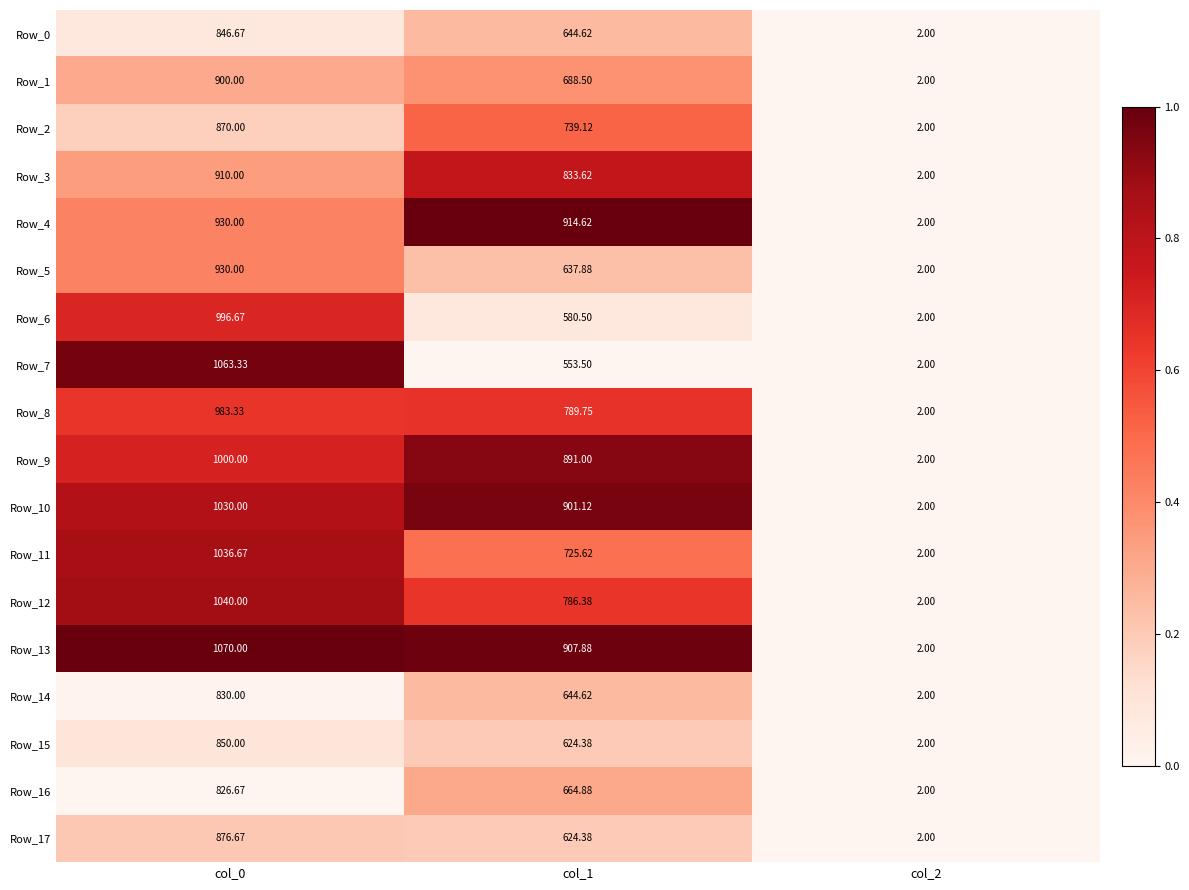

At which category does the chart reach its peak across all series?

col_0